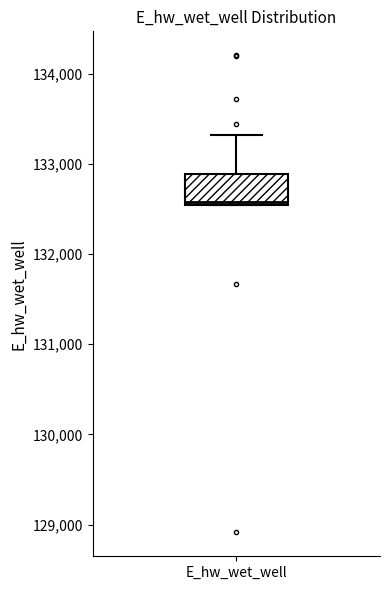

Where is the lower edge of the box for E_hw_wet_well on the y-axis? The values are not printed on the chart, so give them approximately, as read against the axis.

132500